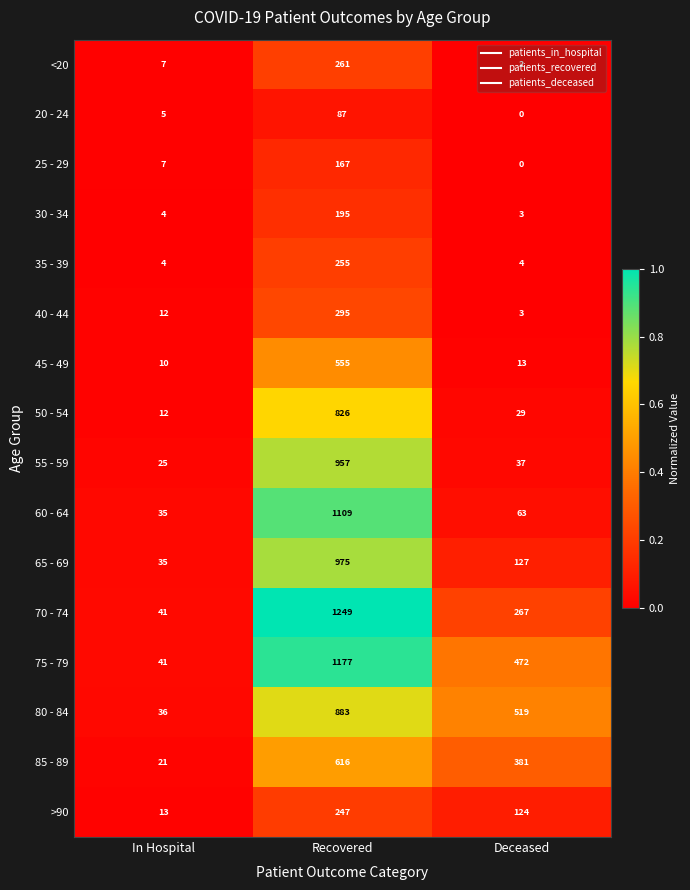

List the labels in order of 80 - 84 value, smallest first.

In Hospital, Deceased, Recovered